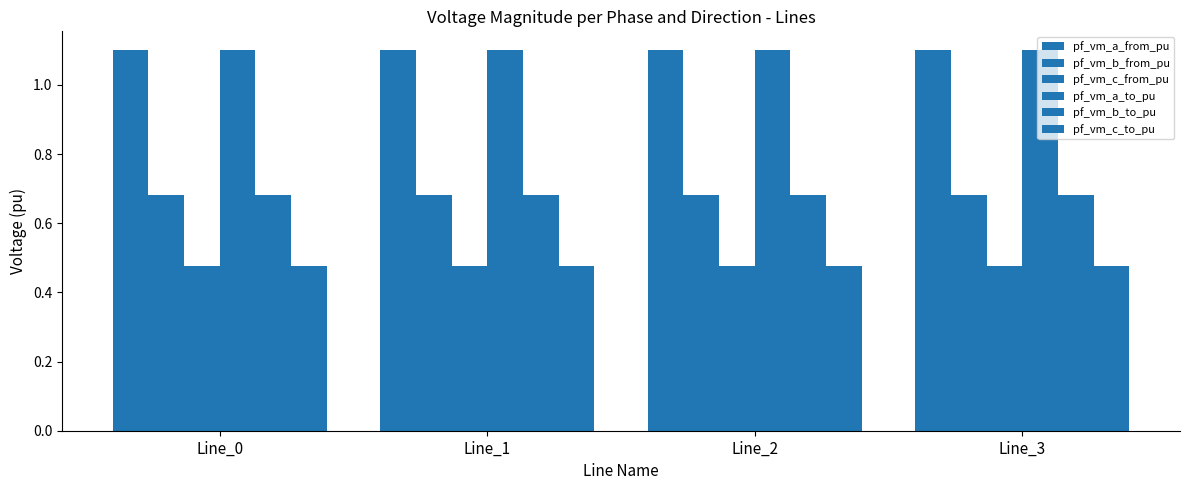

What is the sum of the pf_vm_c_to_pu values at Line_3 and Line_0?

1.0